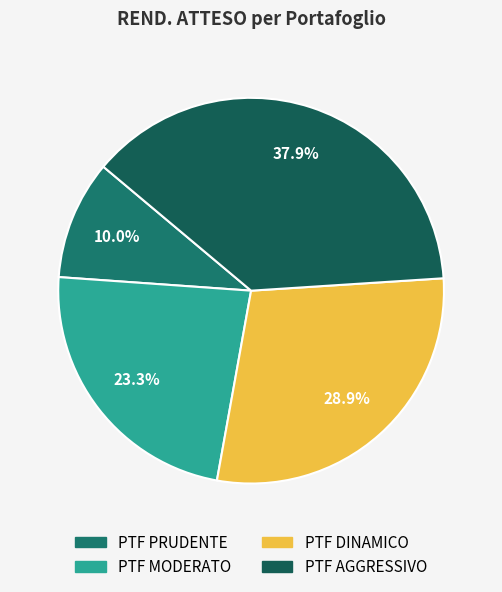

What is the smallest slice in the pie chart?

PTF PRUDENTE